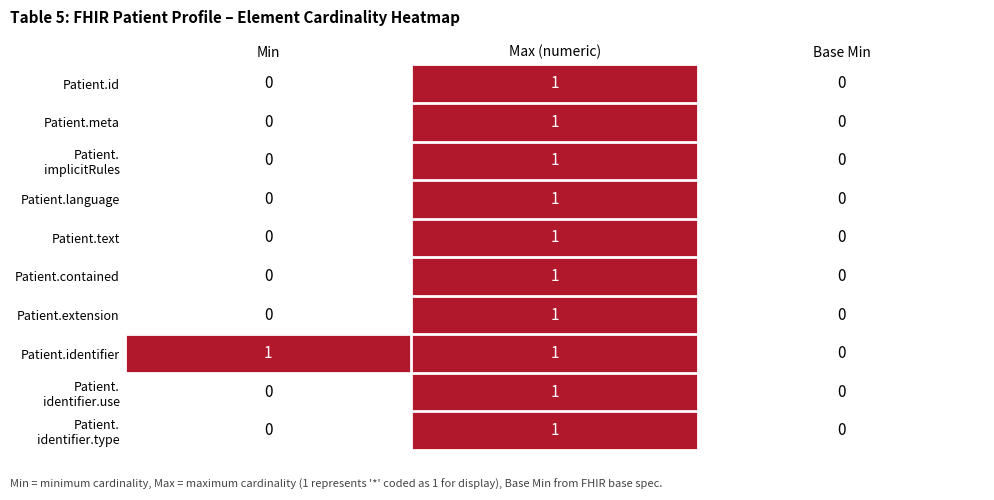

Is it true that Patient.identifier equals 1 at Min?

True